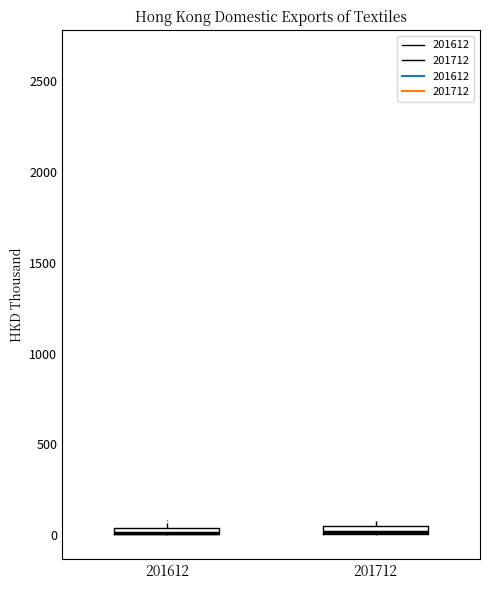

Where is the upper edge of the box at x = 201612 on the y-axis? The values are not printed on the chart, so give them approximately, as read against the axis.

50